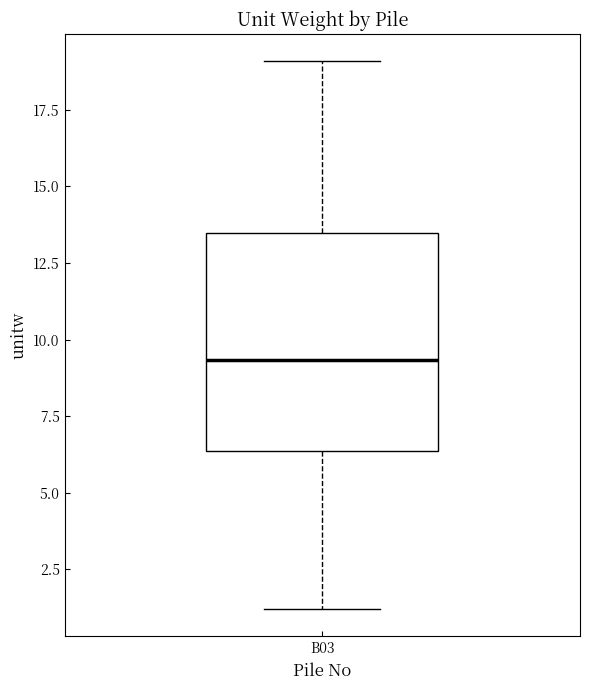

Read this box plot against the y-axis: the position of the median line, the range covered by the box, and the ends of both whiskers. The values are not printed on the chart, so give them approximately, as read against the axis.

median 9.5, box 6.5 to 13.5, whiskers 1.0 to 19.0